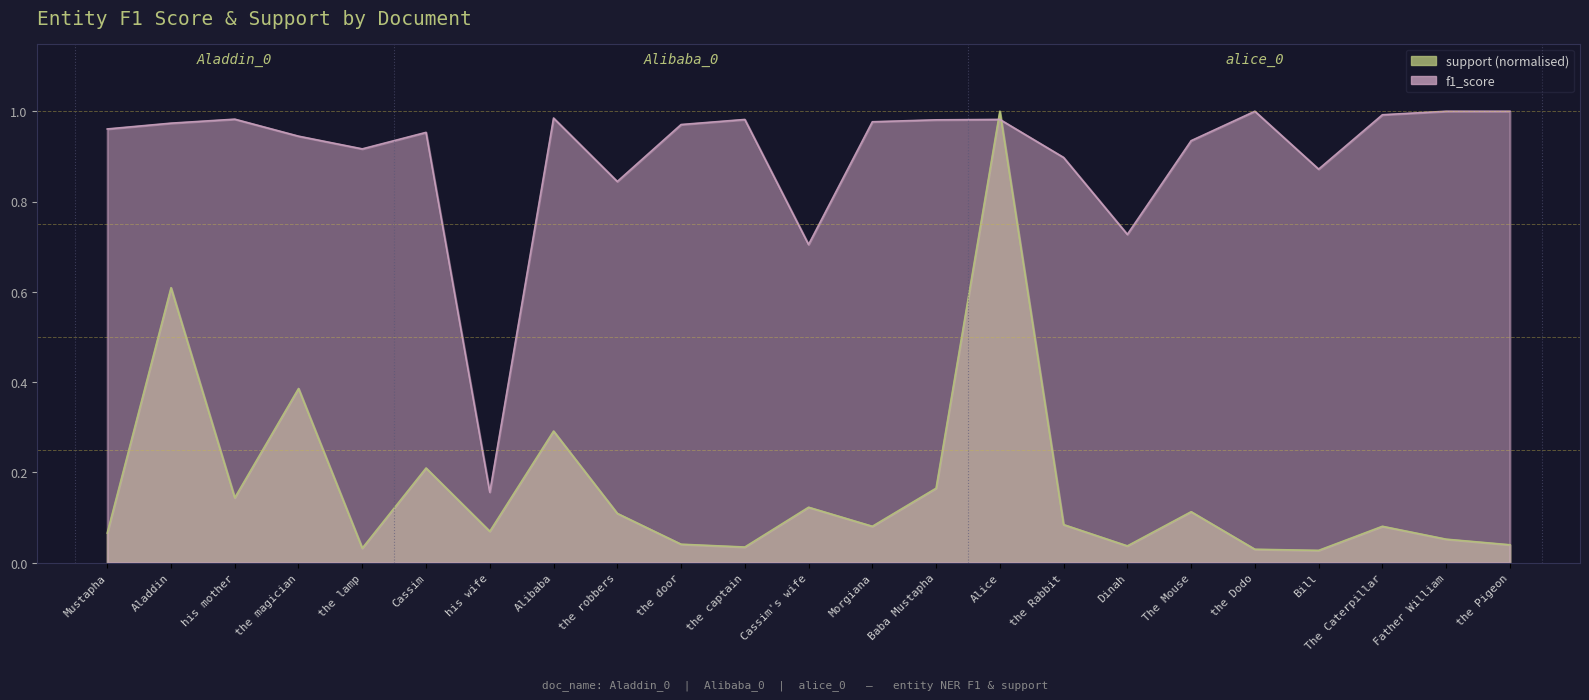

Is it true that support equals 0.0 at his wife?

False